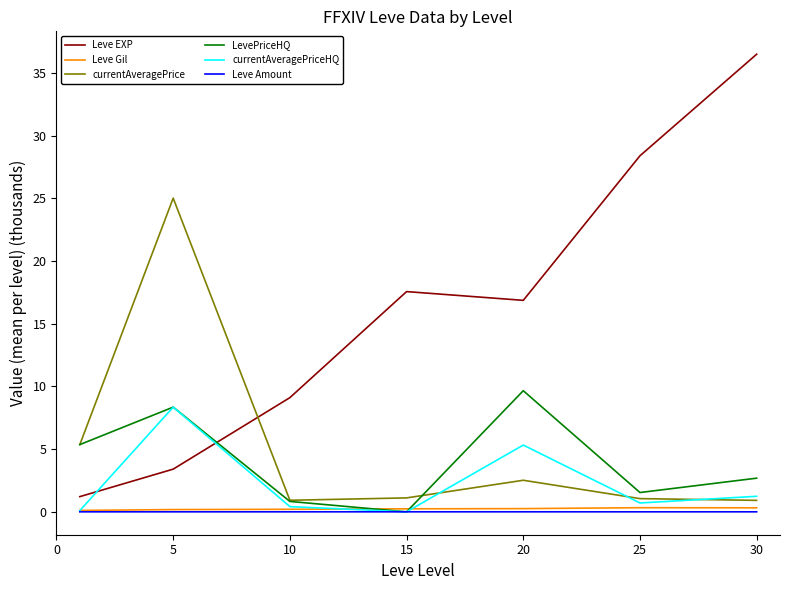

Which series has the widest spread of values?

Leve EXP